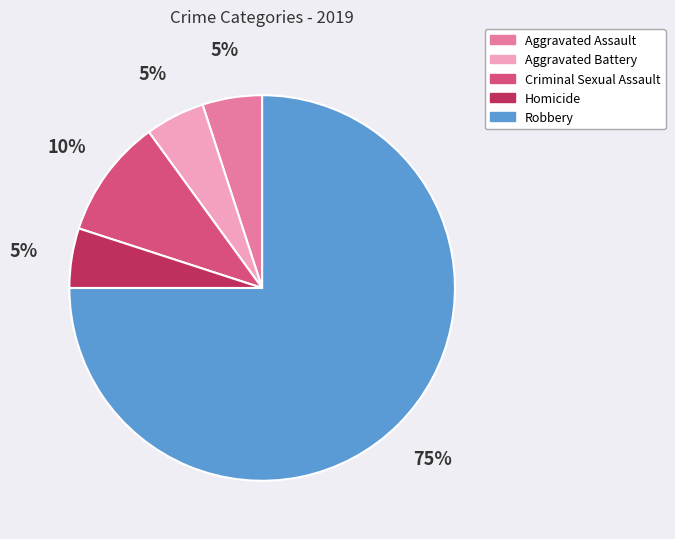

Combined, do Criminal Sexual Assault and Aggravated Battery account for over 50%?

No